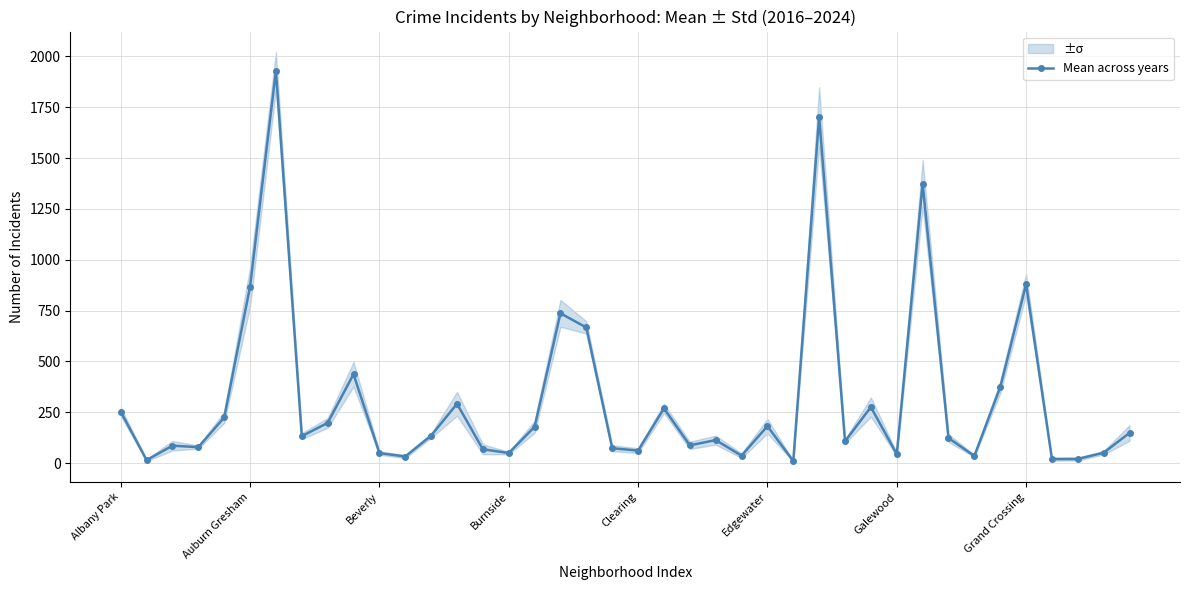

True or false: Mean across years has more than 1 interior local peaks.

True